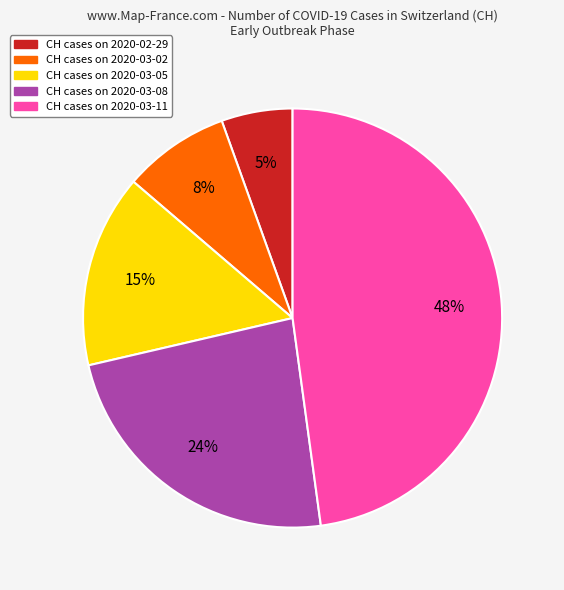

Is there any slice that represents more than half of the pie?

No